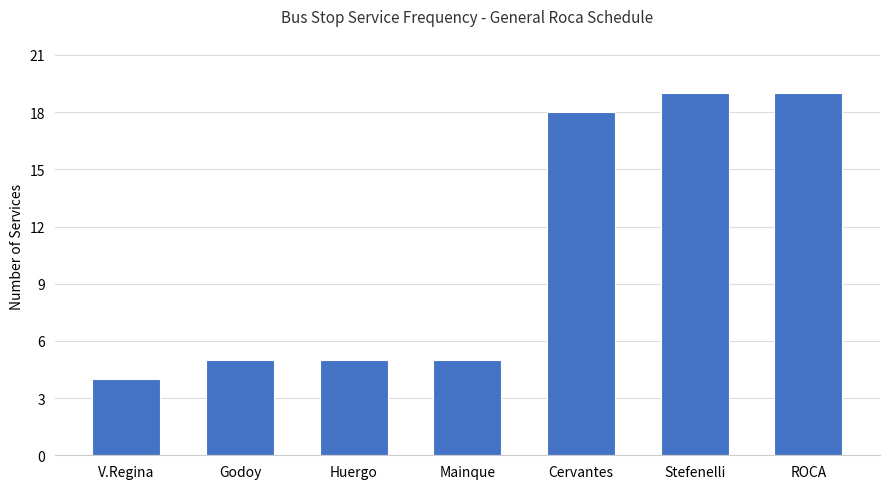

What is the difference between the maximum and second lowest values?

14